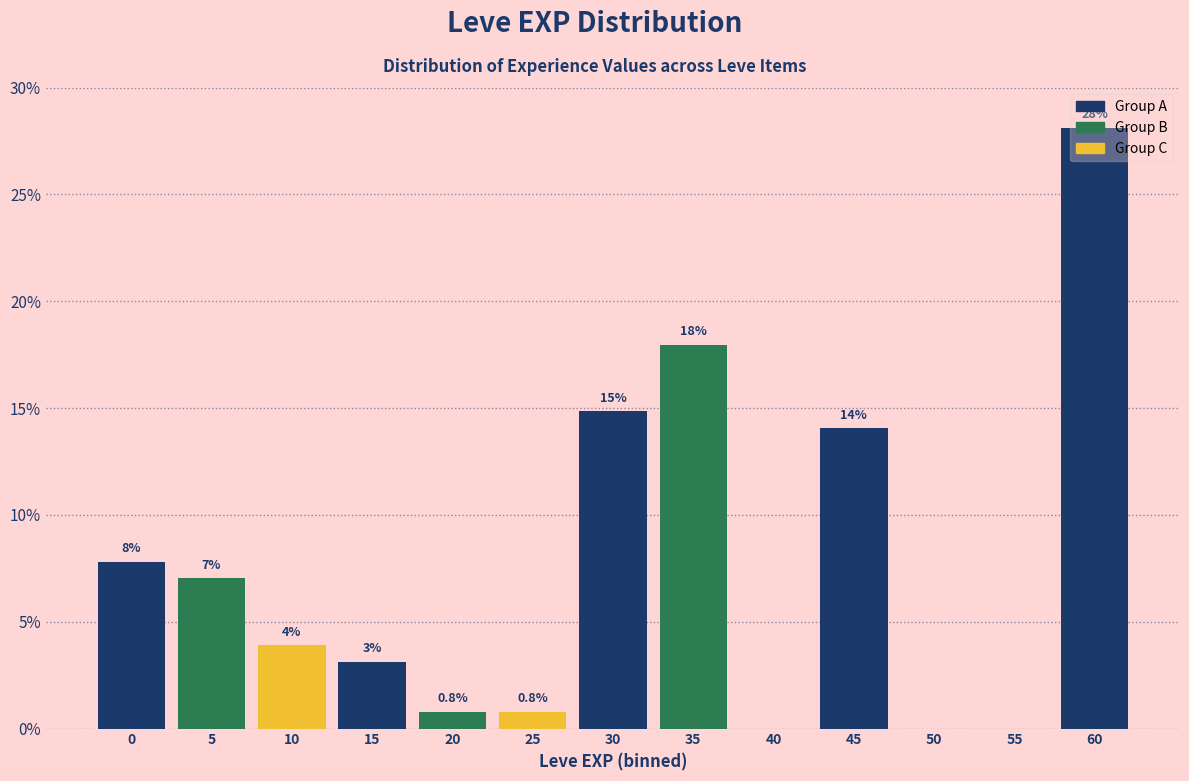

At which label is the value closest to 14?

45